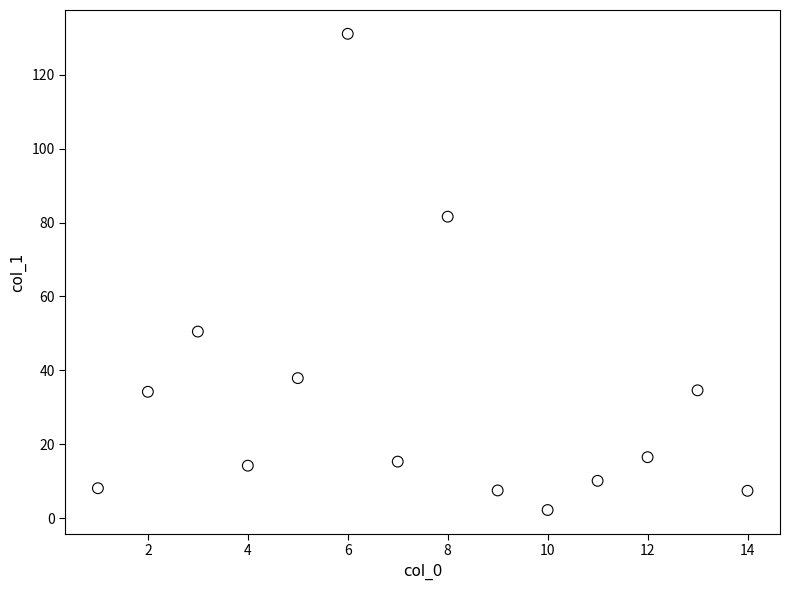

What is the range of Y values (max minus min)?

128.9